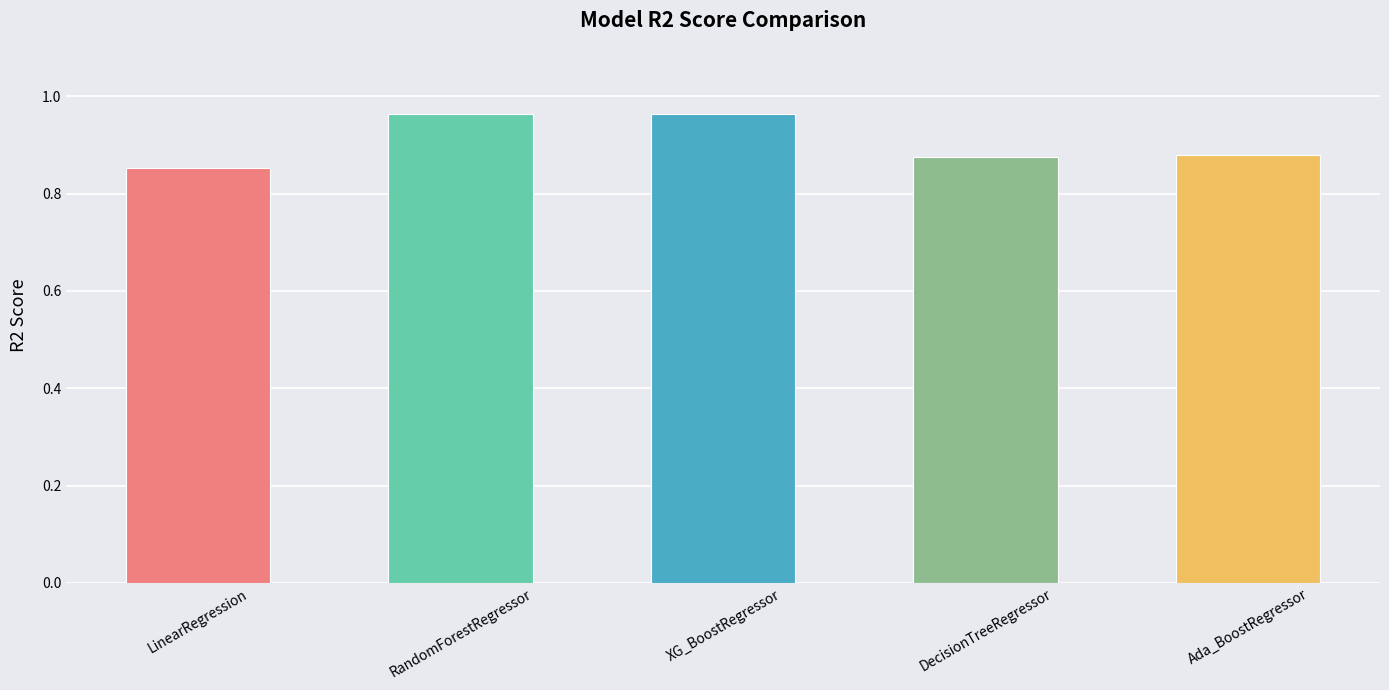

What is the sum of the values at DecisionTreeRegressor and LinearRegression?

1.7